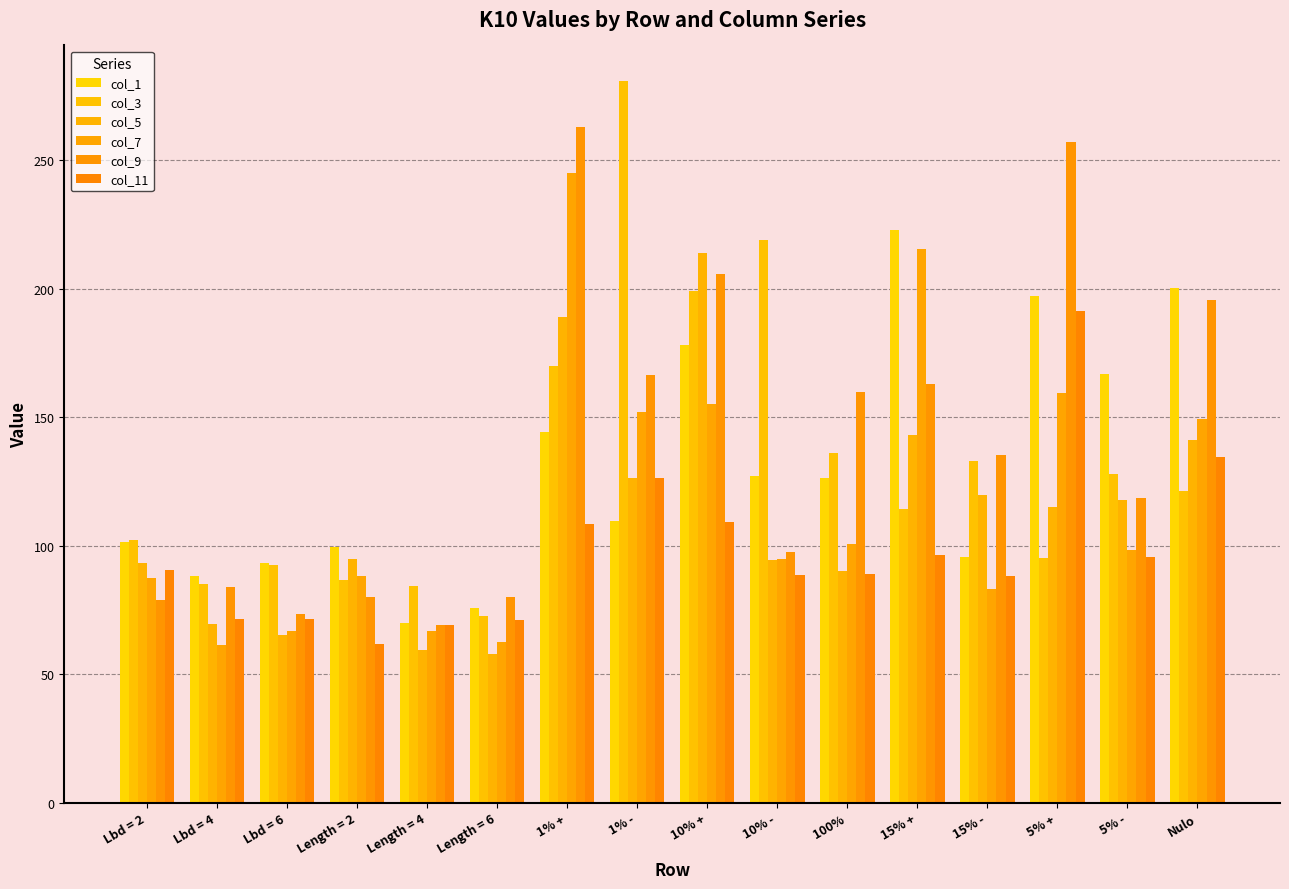

How many bars are there in each group?

6